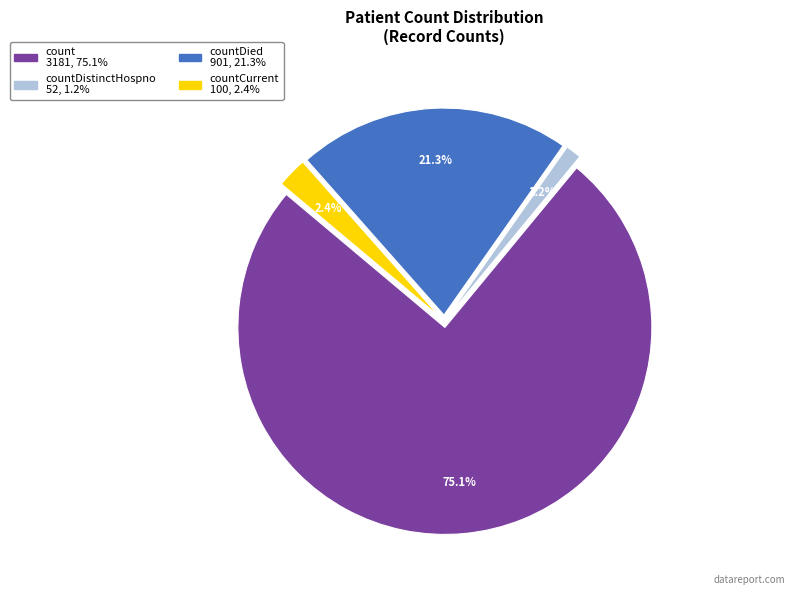

Is there a majority slice in this chart?

Yes